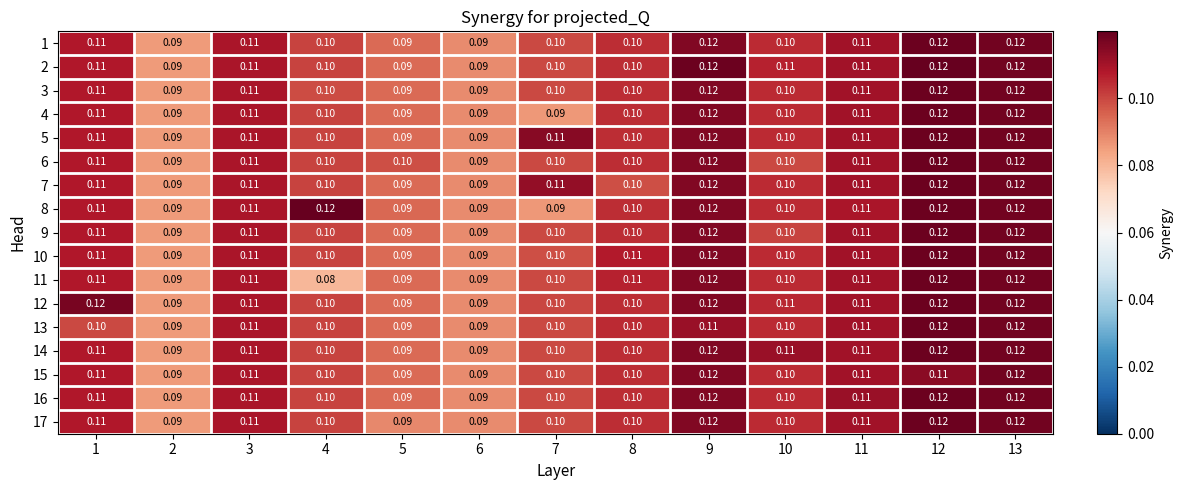

What is the minimum value shown in the chart?

0.1